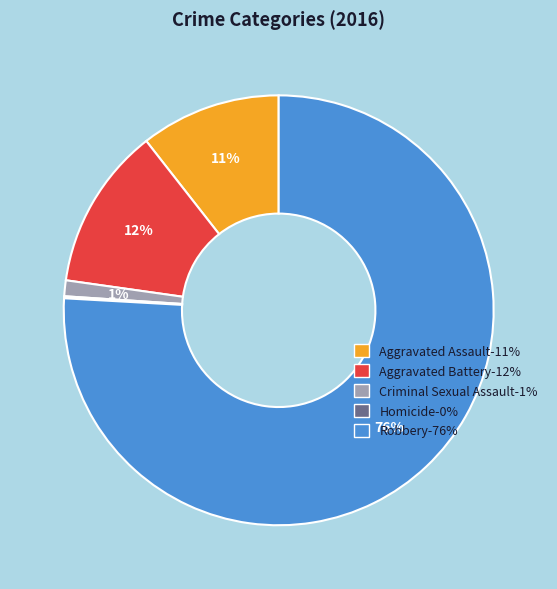

What is the largest slice in the pie chart?

Robbery